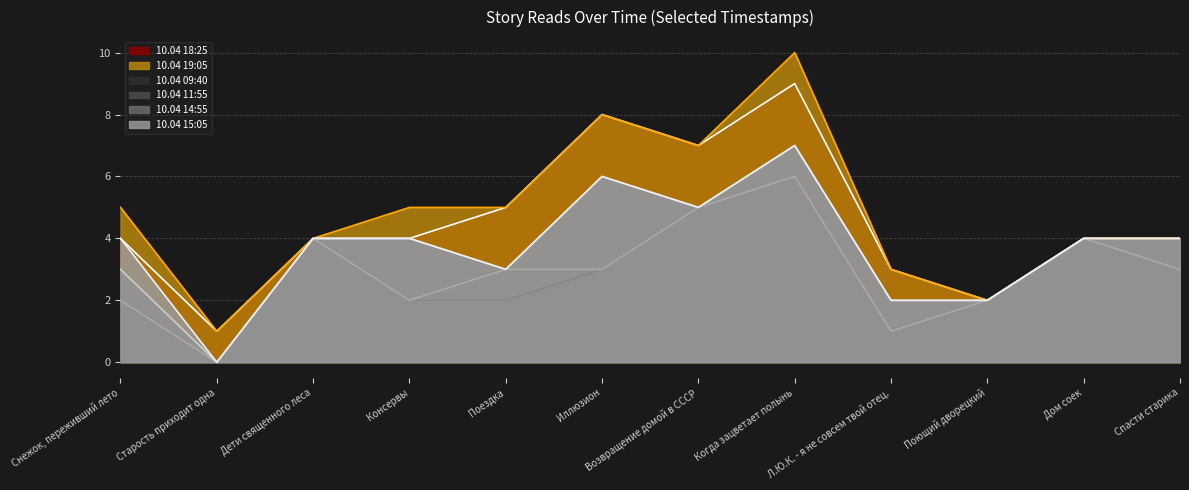

True or false: 10.04 09:40 has a value of 5 at Возвращение домой в СССР.

True